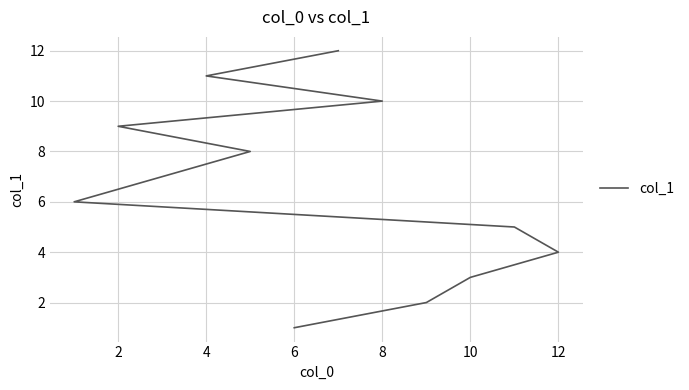

How many data points are above 7?

5